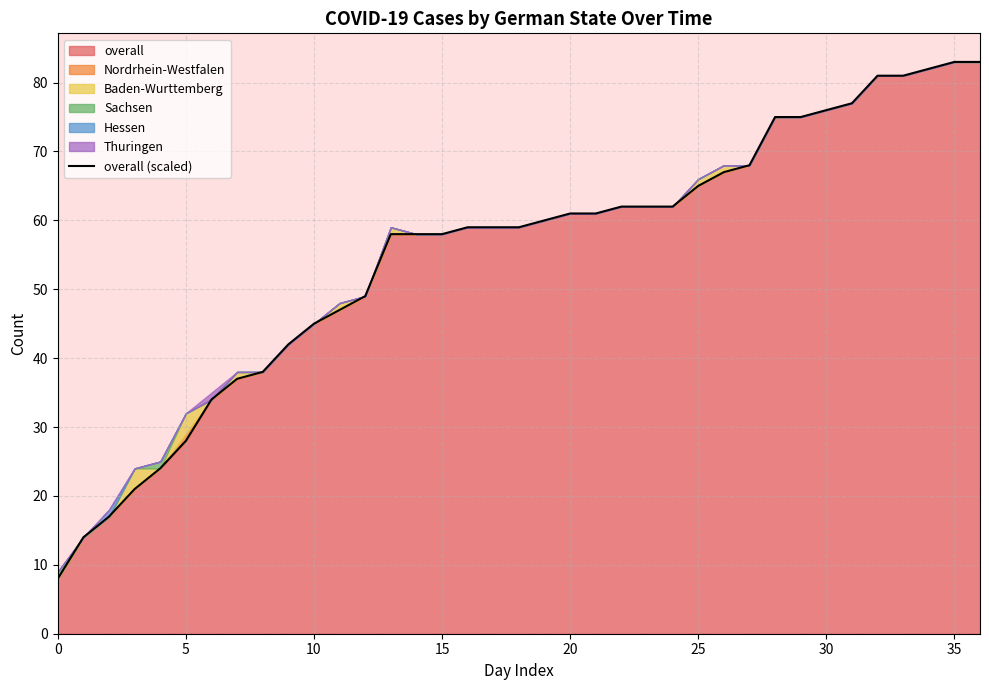

Between 27 and 0, which is larger?

27